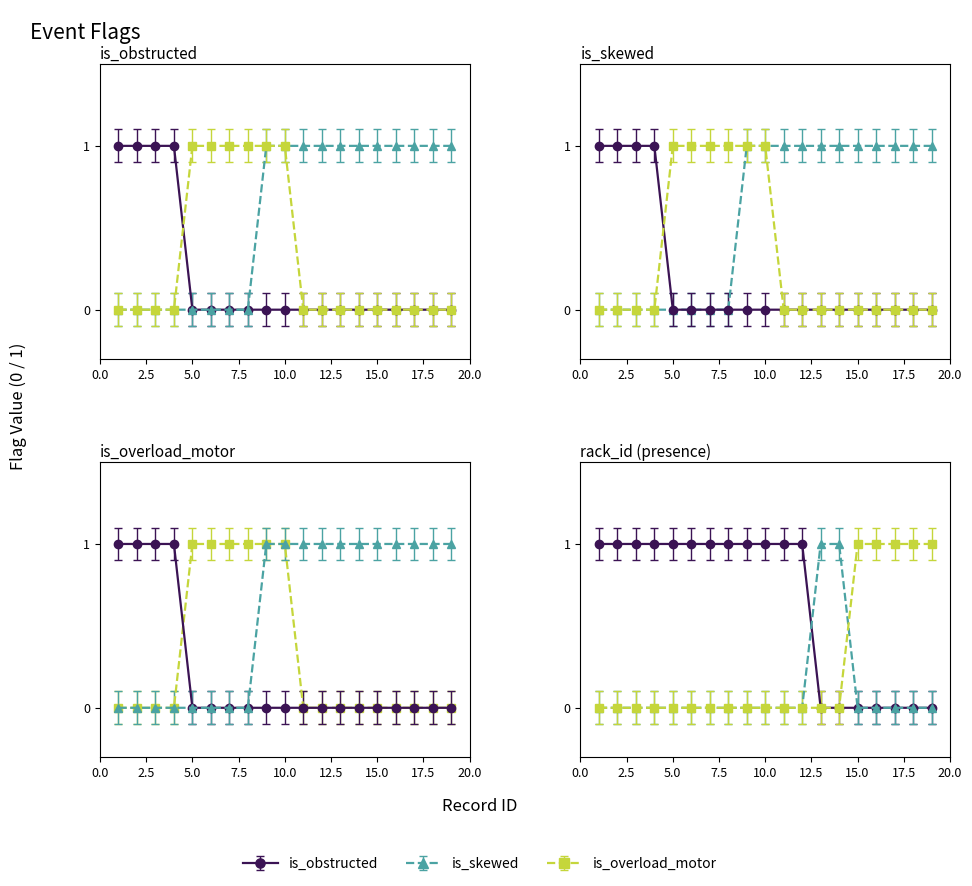

What is the maximum value shown in the chart?

1